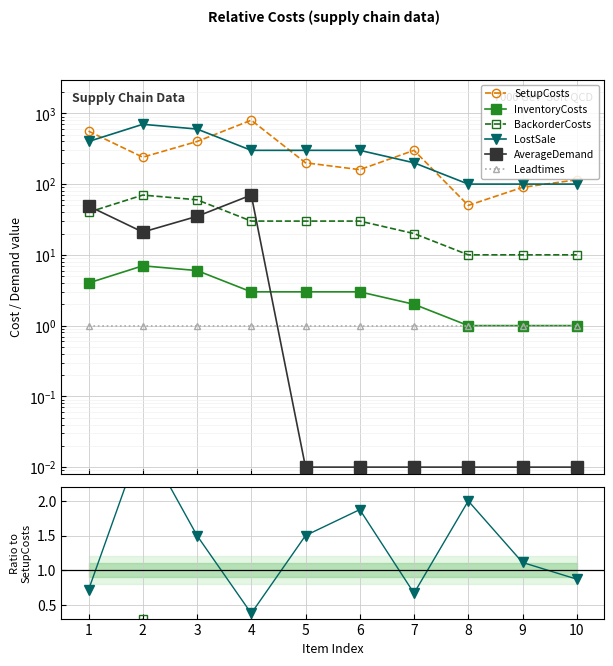

What are all the series names shown in the legend?

SetupCosts, InventoryCosts, BackorderCosts, LostSale, AverageDemand, Leadtimes